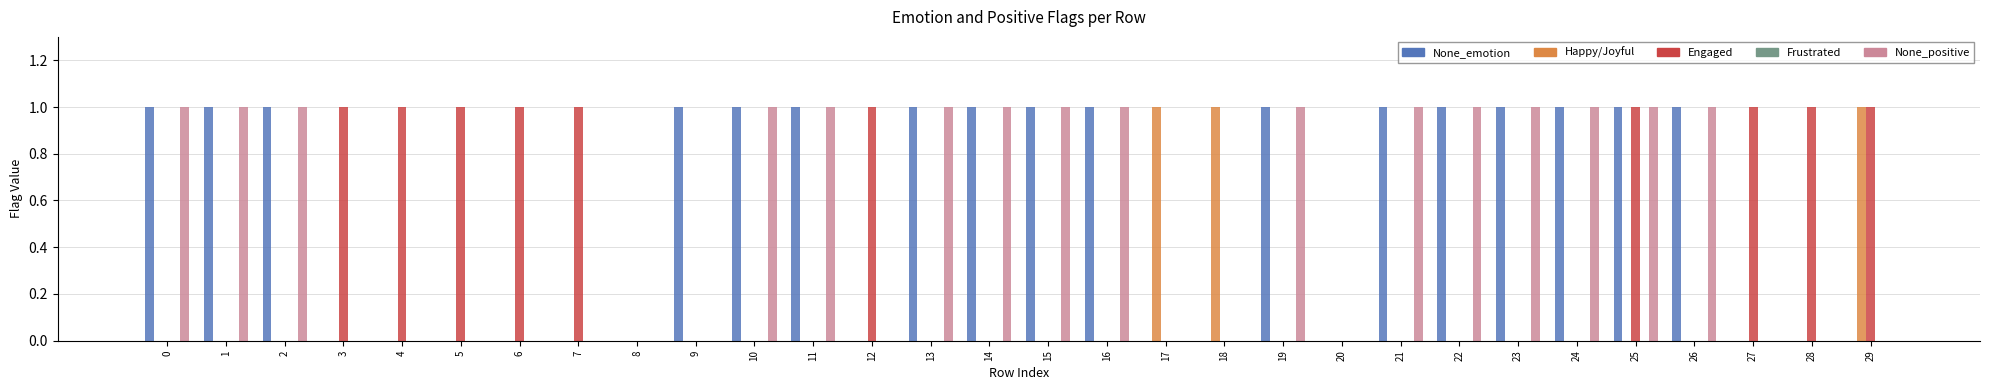

Is it true that None_emotion equals 2 at 10?

False